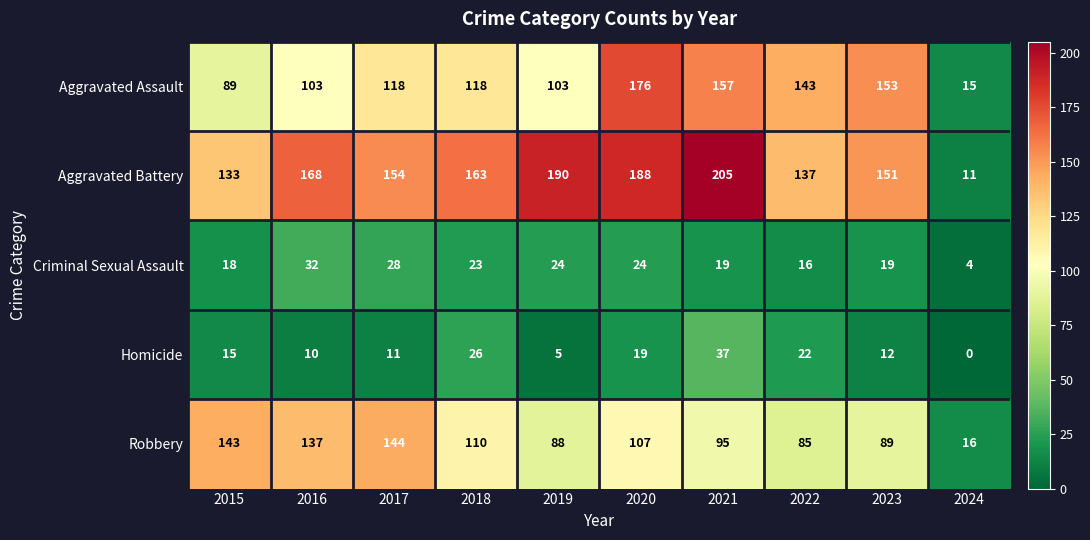

What is the maximum value shown in the chart?

205